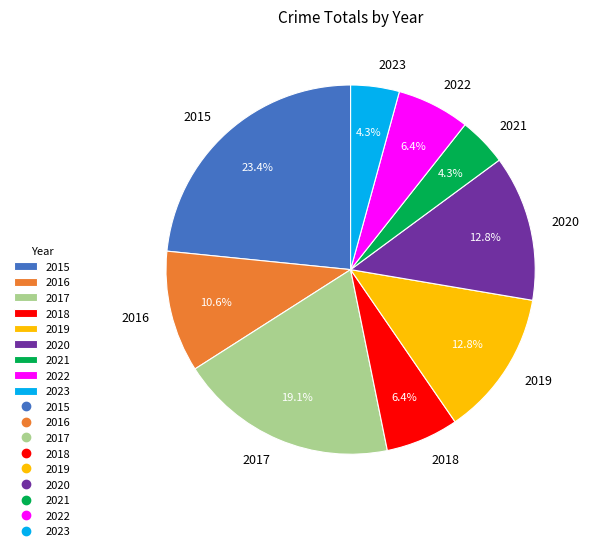

What percentage is the 2021 slice, to the nearest percent?

4%